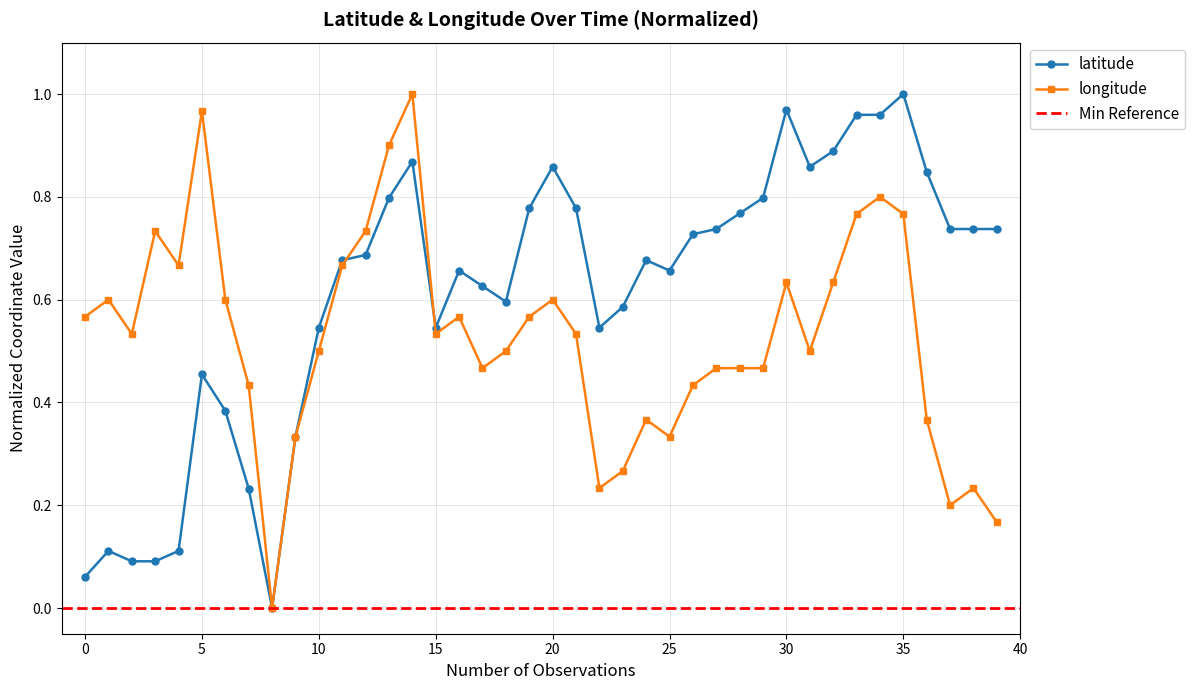

After their last crossing, which series has the higher values: longitude or latitude?

latitude